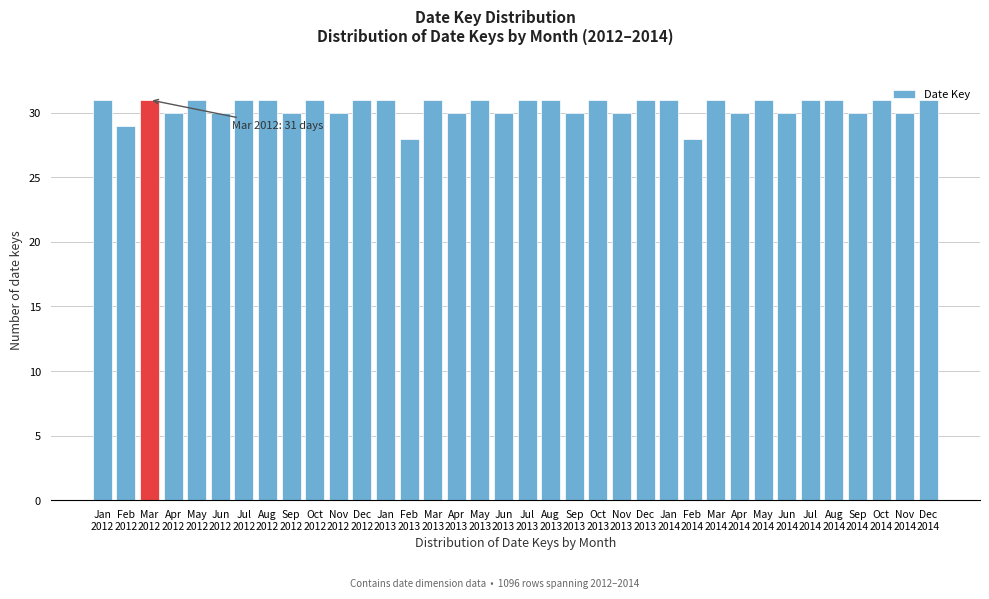

What is the average value?

30